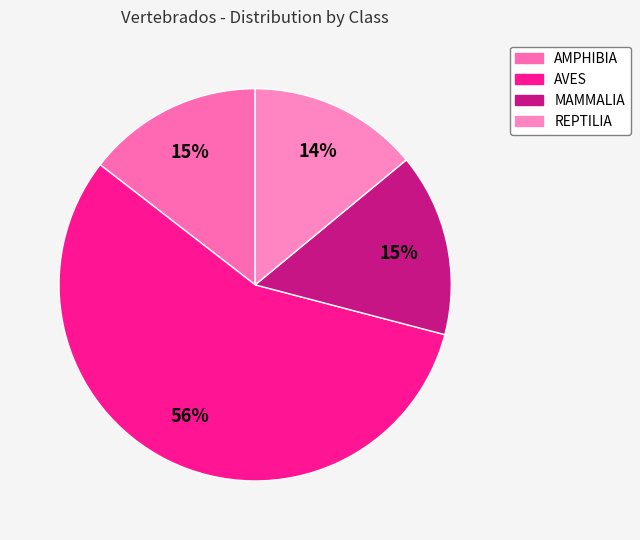

Approximately how many times larger is the value at AVES compared to MAMMALIA?

3.7